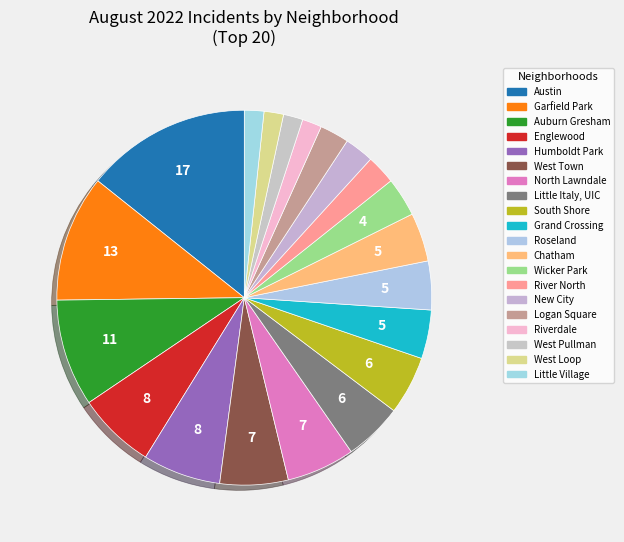

To the nearest percent, what is the difference between the largest and smallest slice percentages?

13%